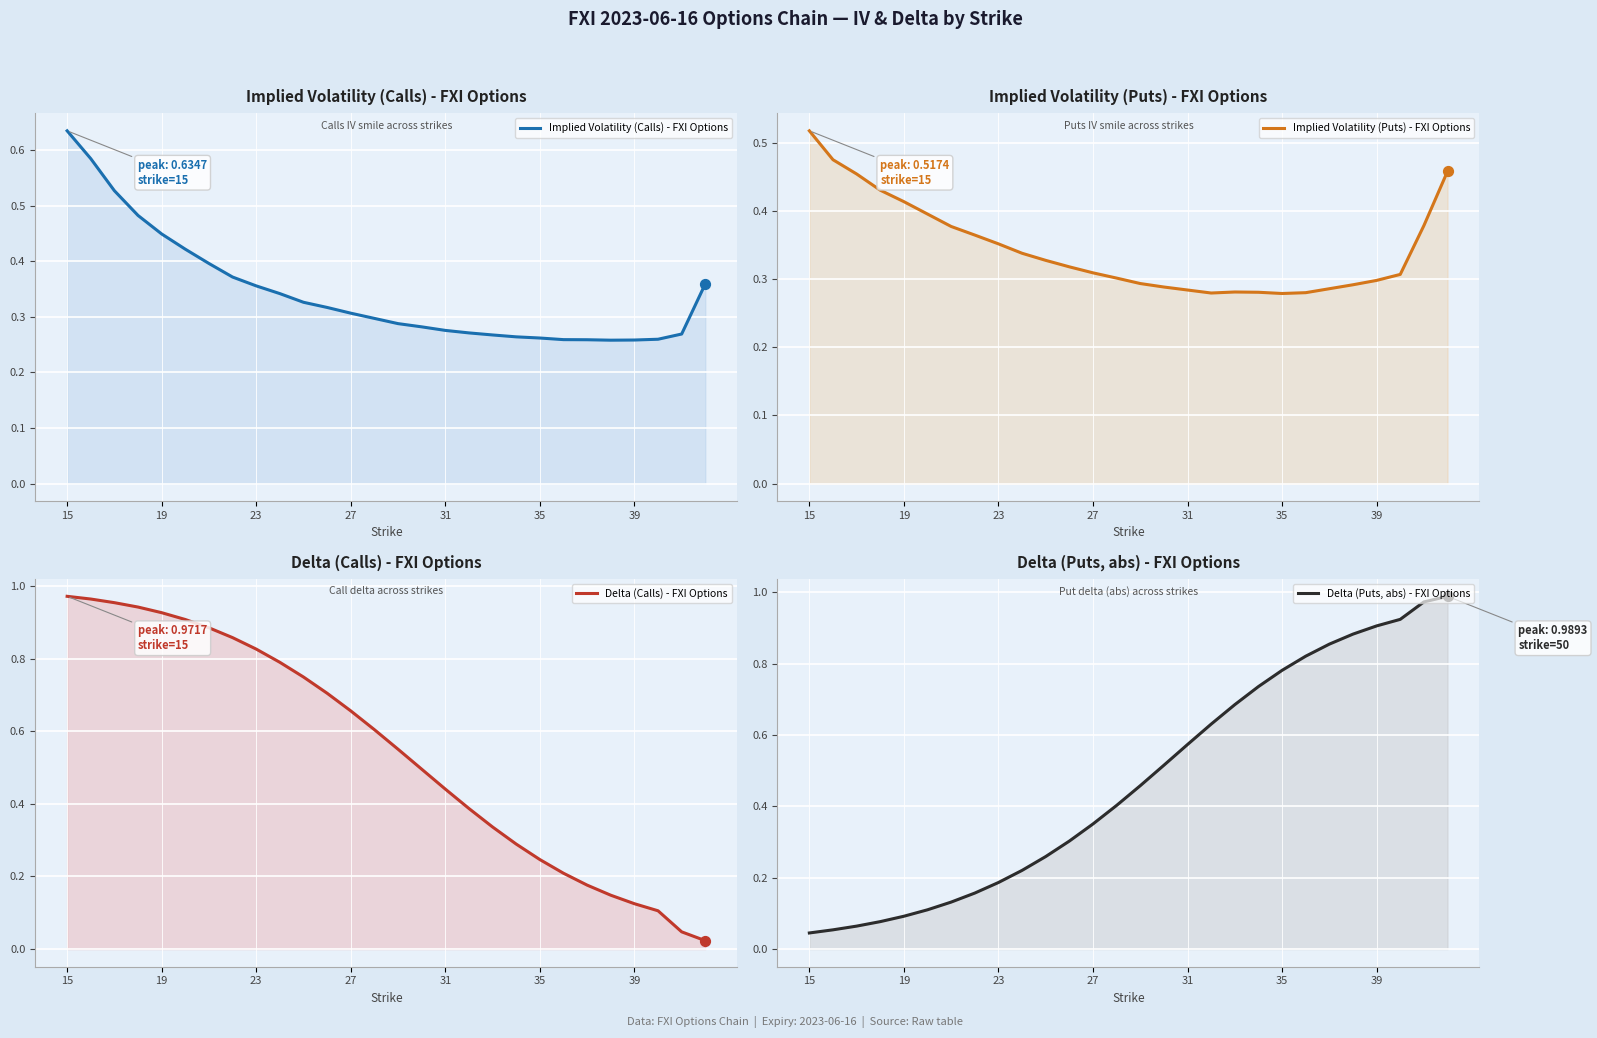

Which series reaches the minimum Y coordinate?

Delta (Calls) - FXI Options